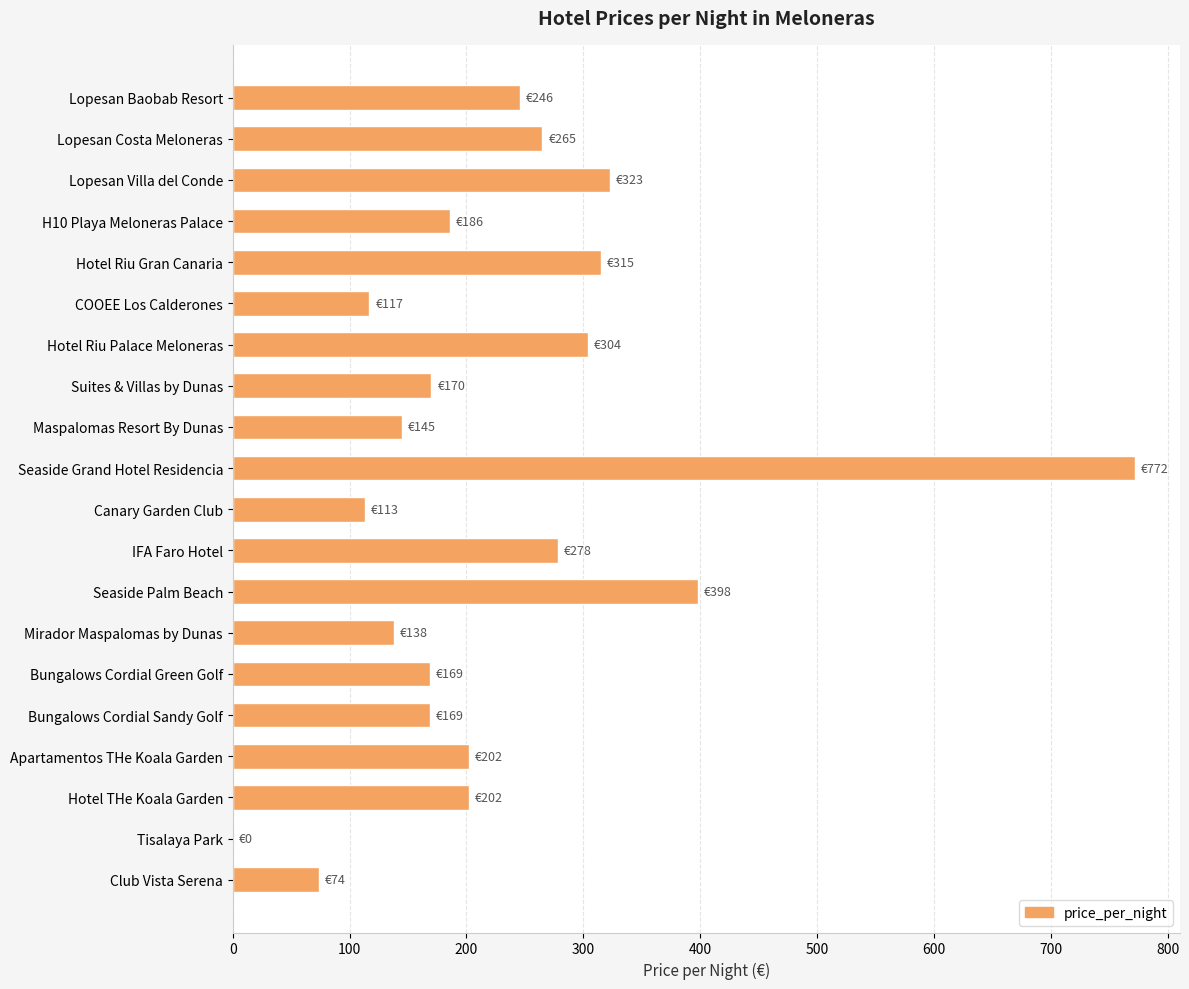

What value does the data have at Lopesan Villa del Conde, to the nearest 50?

300